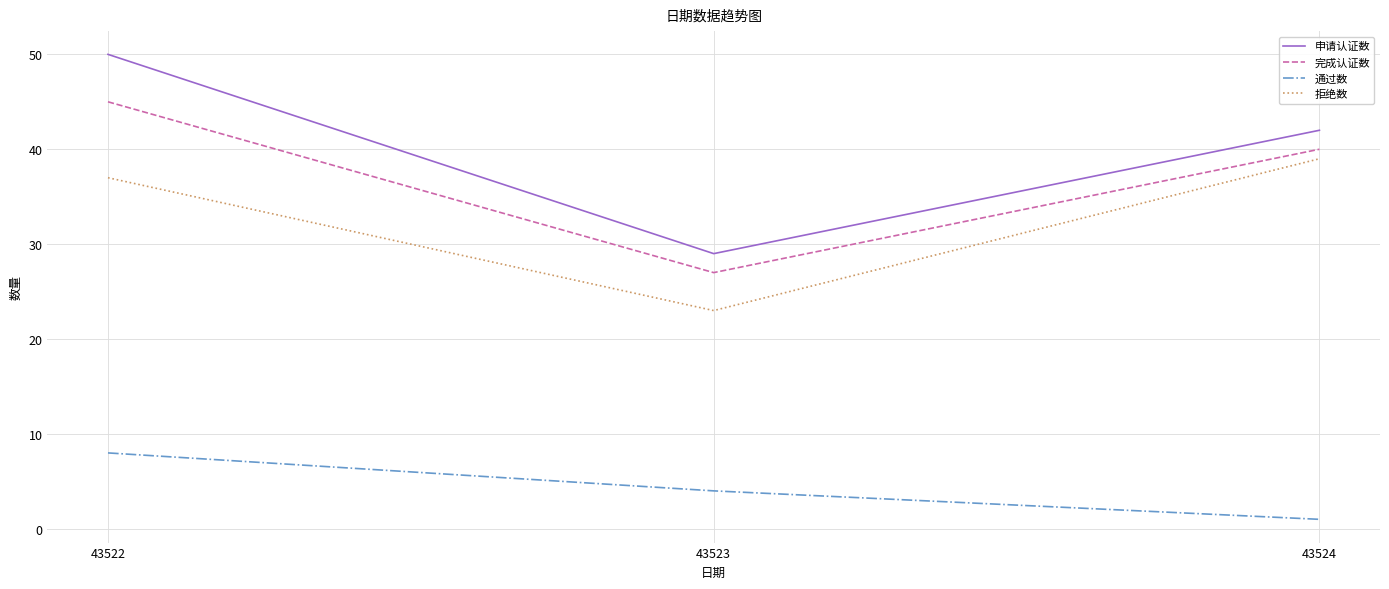

What value does the 申请认证数 series have at 43522?

50